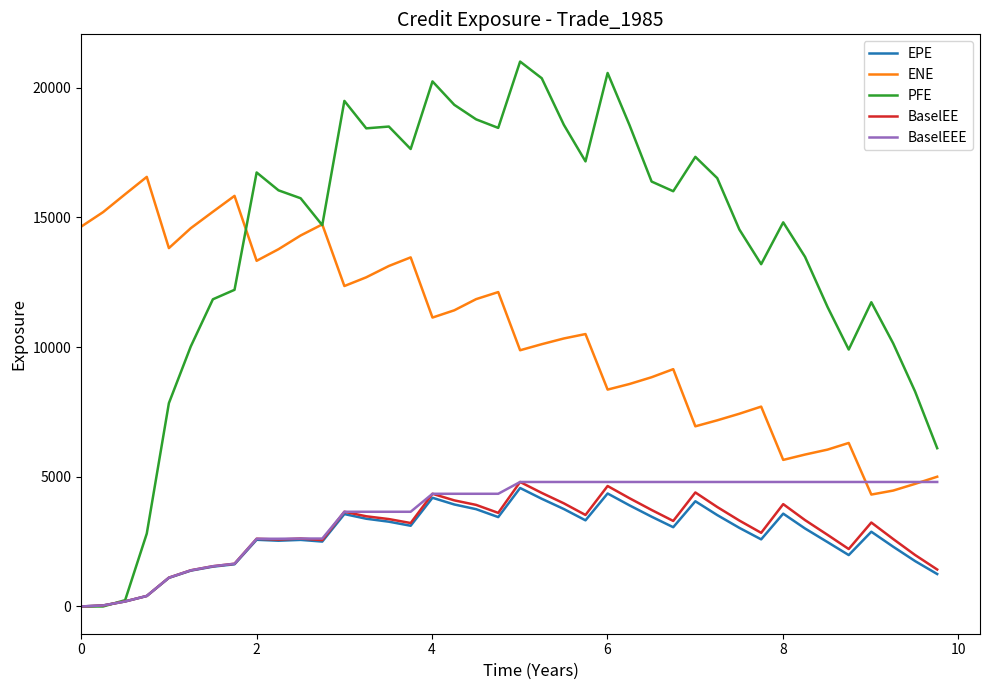

Which series has the largest total across all categories?

PFE